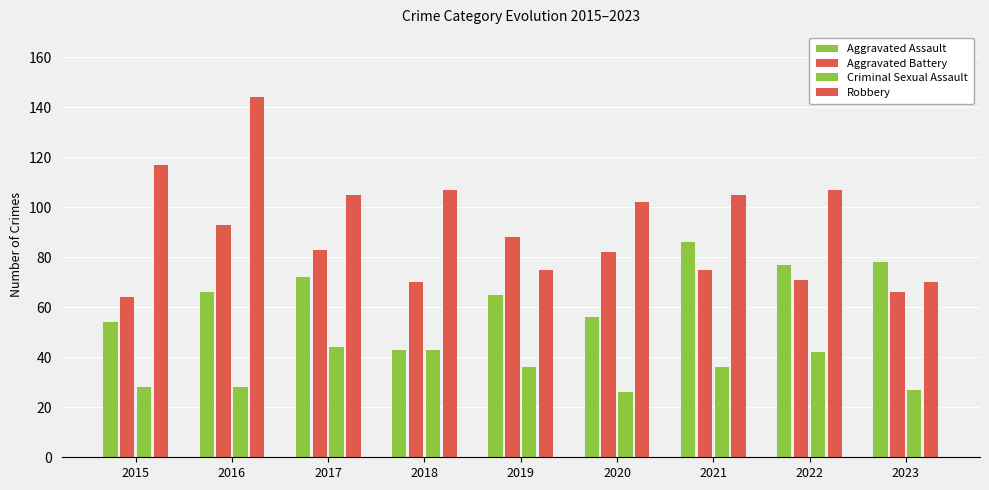

The Aggravated Battery series shows 101 at 2023. True or false?

False